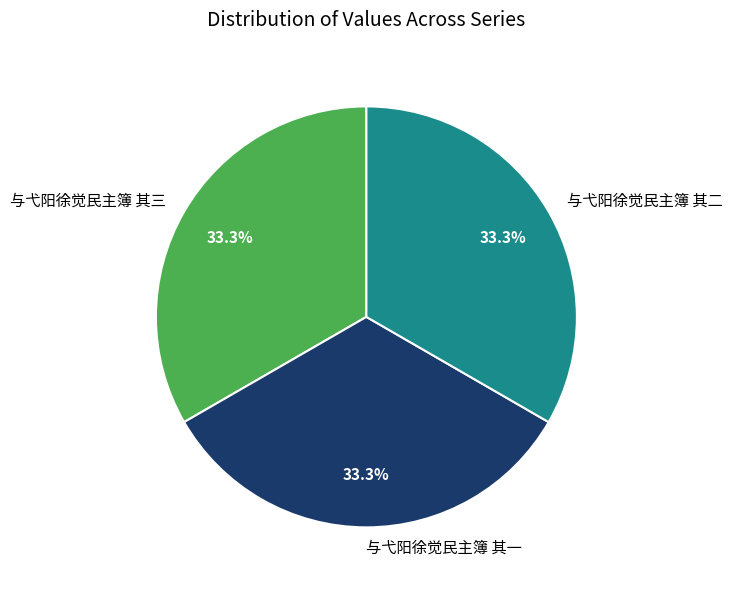

Does 与弋阳徐觉民主簿 其一 represent more than half of the total?

No